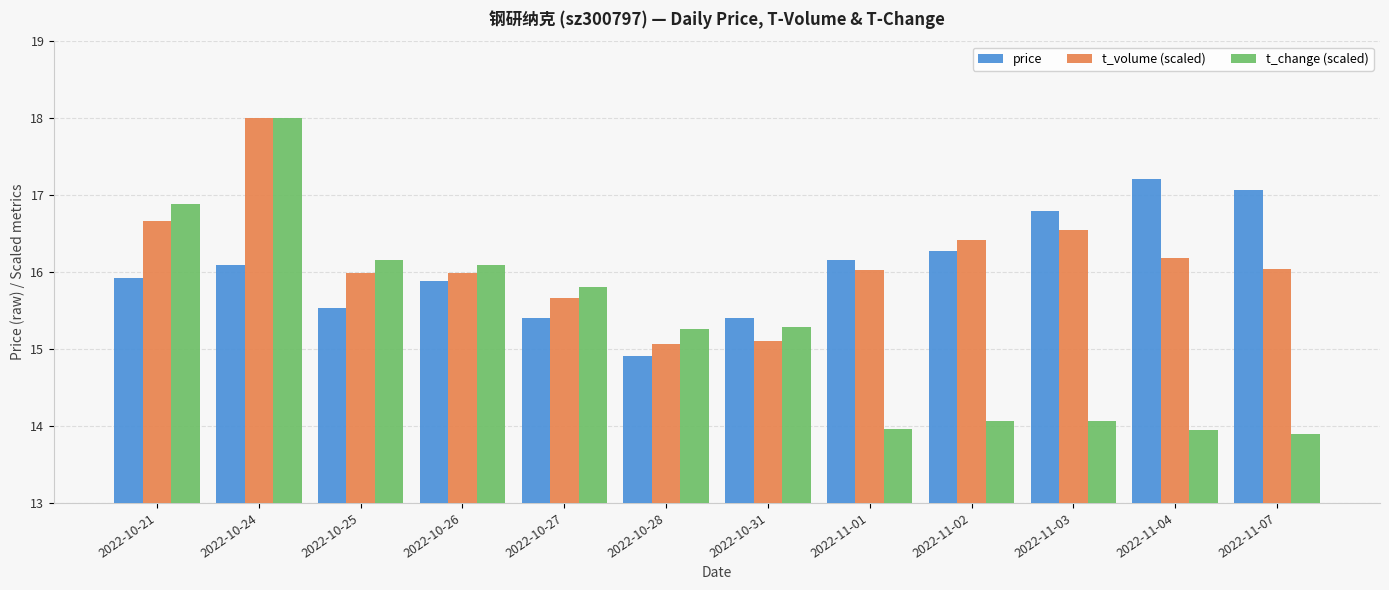

Which series has the widest spread of values?

t_change (scaled)